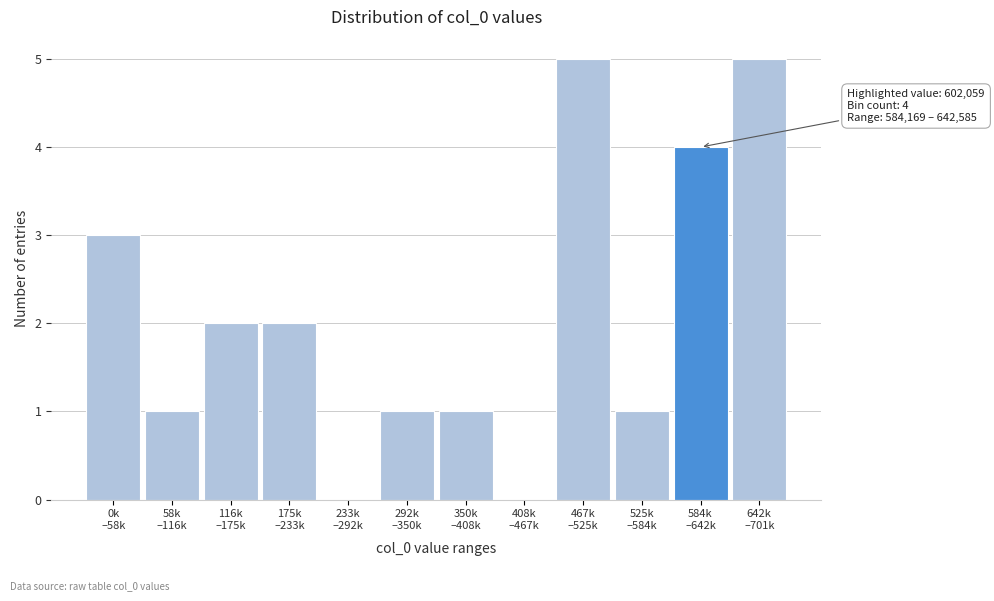

What is the sum of all values?

25